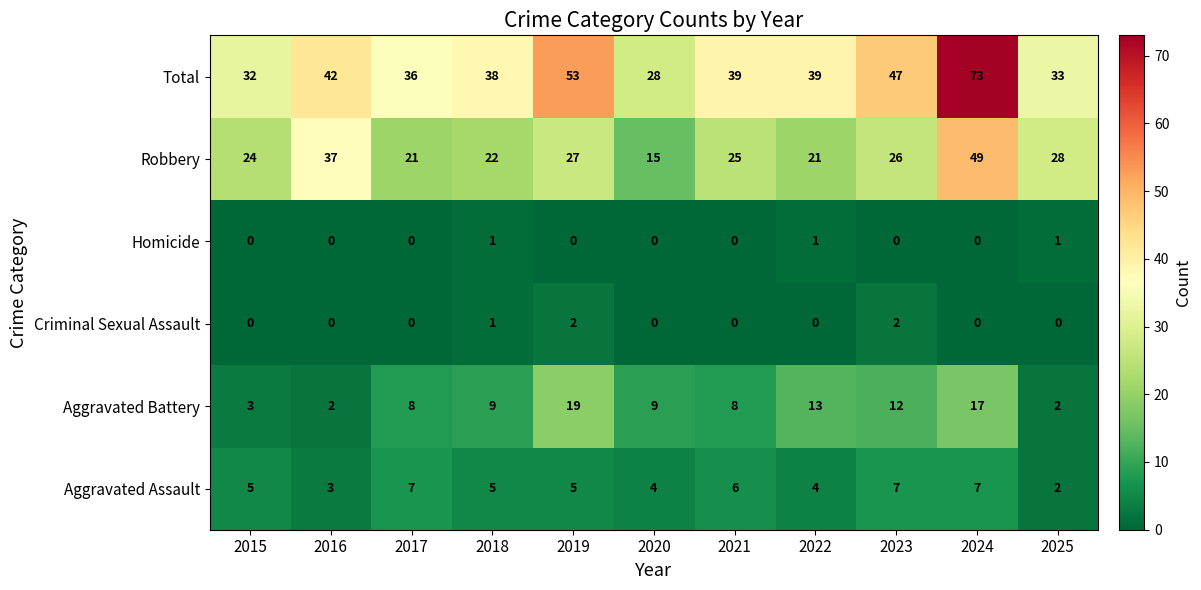

How many Criminal Sexual Assault values are between 0 and 1?

9